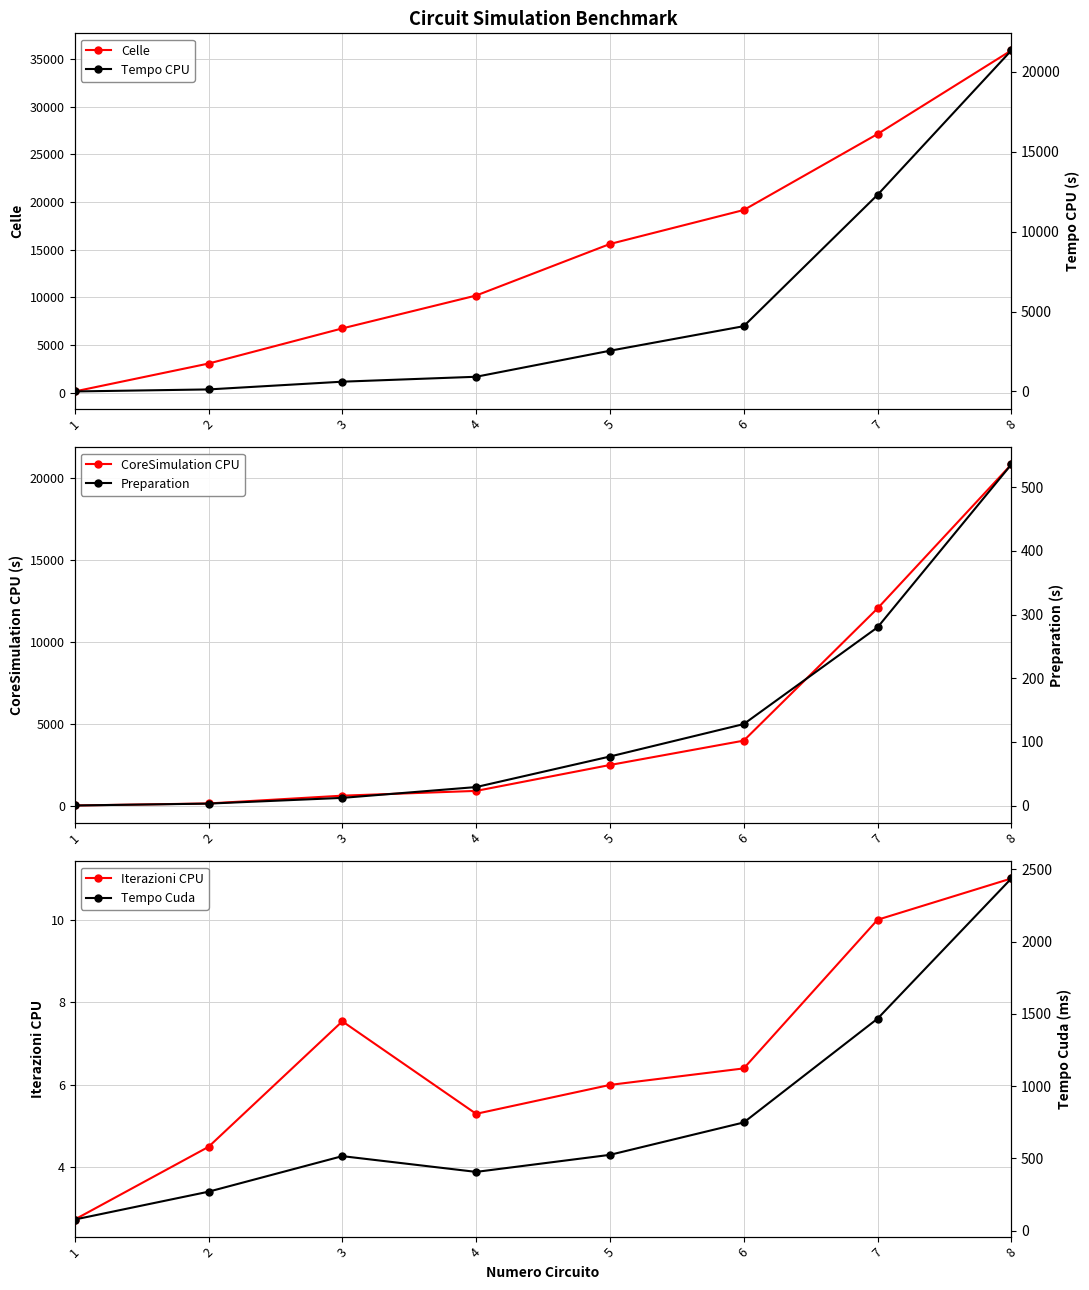

Between 2 and 8, which series saw the biggest shift?

Celle